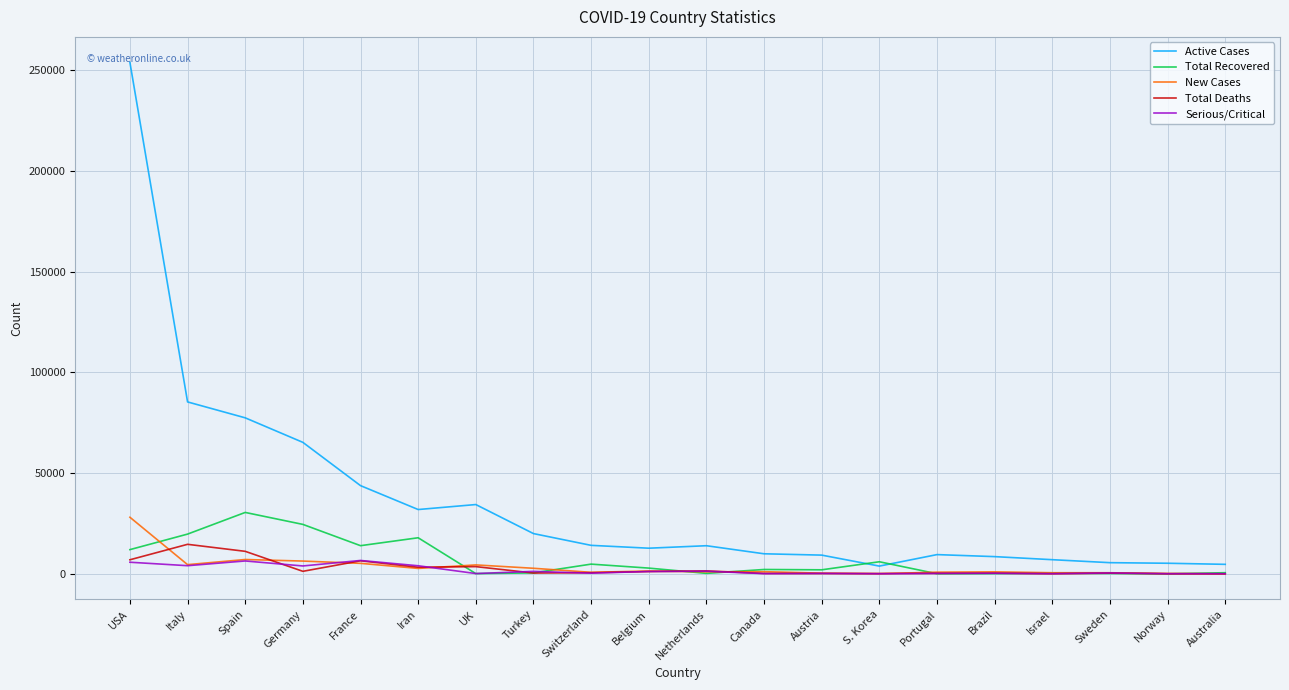

Which series changed the most between Italy and Austria?

Active Cases